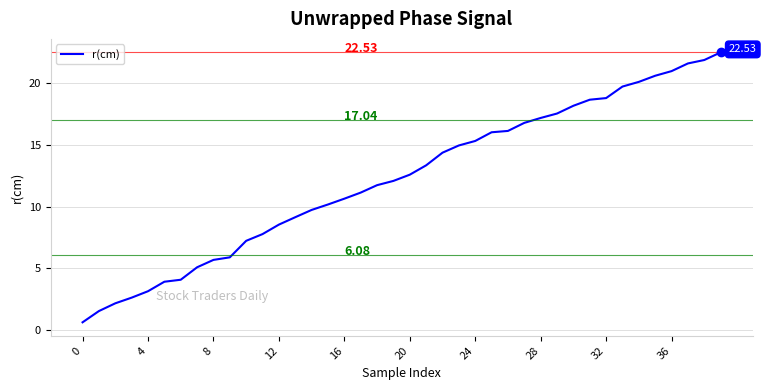

What is the difference between the maximum and minimum values?

21.9